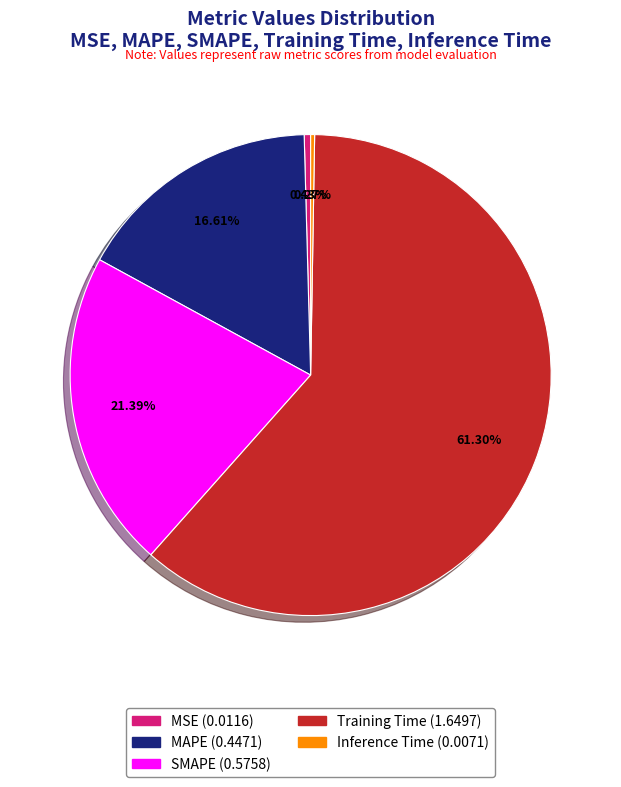

Which slice is the largest?

Training Time